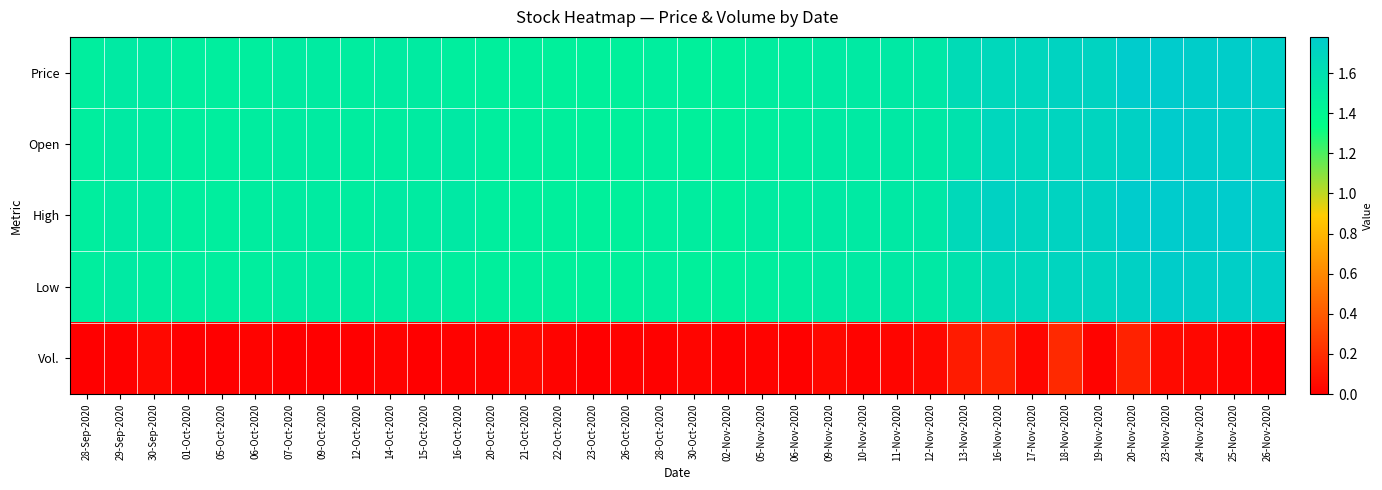

Reading left to right, what are all the values shown in this chart?

Price: 28-Sep-2020=1.5	29-Sep-2020=1.5	30-Sep-2020=1.5	01-Oct-2020=1.5	05-Oct-2020=1.5	06-Oct-2020=1.5	07-Oct-2020=1.5	09-Oct-2020=1.5	12-Oct-2020=1.5	14-Oct-2020=1.5	15-Oct-2020=1.5	16-Oct-2020=1.5	20-Oct-2020=1.5	21-Oct-2020=1.5	22-Oct-2020=1.5	23-Oct-2020=1.5	26-Oct-2020=1.5	28-Oct-2020=1.5	30-Oct-2020=1.5	02-Nov-2020=1.5	05-Nov-2020=1.5	06-Nov-2020=1.5	09-Nov-2020=1.5	10-Nov-2020=1.5	11-Nov-2020=1.5	12-Nov-2020=1.5	13-Nov-2020=1.6	16-Nov-2020=1.7	17-Nov-2020=1.7	18-Nov-2020=1.7	19-Nov-2020=1.7	20-Nov-2020=1.8	23-Nov-2020=1.8	24-Nov-2020=1.8	25-Nov-2020=1.8	26-Nov-2020=1.8
Open: 28-Sep-2020=1.5	29-Sep-2020=1.5	30-Sep-2020=1.5	01-Oct-2020=1.5	05-Oct-2020=1.5	06-Oct-2020=1.5	07-Oct-2020=1.5	09-Oct-2020=1.5	12-Oct-2020=1.5	14-Oct-2020=1.5	15-Oct-2020=1.5	16-Oct-2020=1.5	20-Oct-2020=1.5	21-Oct-2020=1.5	22-Oct-2020=1.5	23-Oct-2020=1.5	26-Oct-2020=1.5	28-Oct-2020=1.5	30-Oct-2020=1.5	02-Nov-2020=1.5	05-Nov-2020=1.5	06-Nov-2020=1.5	09-Nov-2020=1.5	10-Nov-2020=1.5	11-Nov-2020=1.5	12-Nov-2020=1.5	13-Nov-2020=1.6	16-Nov-2020=1.7	17-Nov-2020=1.7	18-Nov-2020=1.7	19-Nov-2020=1.7	20-Nov-2020=1.7	23-Nov-2020=1.8	24-Nov-2020=1.8	25-Nov-2020=1.8	26-Nov-2020=1.8
High: 28-Sep-2020=1.5	29-Sep-2020=1.5	30-Sep-2020=1.5	01-Oct-2020=1.5	05-Oct-2020=1.5	06-Oct-2020=1.5	07-Oct-2020=1.5	09-Oct-2020=1.5	12-Oct-2020=1.5	14-Oct-2020=1.5	15-Oct-2020=1.5	16-Oct-2020=1.5	20-Oct-2020=1.5	21-Oct-2020=1.5	22-Oct-2020=1.5	23-Oct-2020=1.5	26-Oct-2020=1.5	28-Oct-2020=1.5	30-Oct-2020=1.5	02-Nov-2020=1.5	05-Nov-2020=1.5	06-Nov-2020=1.5	09-Nov-2020=1.5	10-Nov-2020=1.5	11-Nov-2020=1.5	12-Nov-2020=1.5	13-Nov-2020=1.7	16-Nov-2020=1.7	17-Nov-2020=1.7	18-Nov-2020=1.7	19-Nov-2020=1.7	20-Nov-2020=1.8	23-Nov-2020=1.8	24-Nov-2020=1.8	25-Nov-2020=1.8	26-Nov-2020=1.8
Low: 28-Sep-2020=1.5	29-Sep-2020=1.5	30-Sep-2020=1.5	01-Oct-2020=1.5	05-Oct-2020=1.5	06-Oct-2020=1.5	07-Oct-2020=1.5	09-Oct-2020=1.5	12-Oct-2020=1.5	14-Oct-2020=1.5	15-Oct-2020=1.5	16-Oct-2020=1.5	20-Oct-2020=1.5	21-Oct-2020=1.5	22-Oct-2020=1.5	23-Oct-2020=1.5	26-Oct-2020=1.5	28-Oct-2020=1.5	30-Oct-2020=1.5	02-Nov-2020=1.5	05-Nov-2020=1.5	06-Nov-2020=1.5	09-Nov-2020=1.5	10-Nov-2020=1.5	11-Nov-2020=1.5	12-Nov-2020=1.5	13-Nov-2020=1.6	16-Nov-2020=1.7	17-Nov-2020=1.7	18-Nov-2020=1.7	19-Nov-2020=1.7	20-Nov-2020=1.7	23-Nov-2020=1.8	24-Nov-2020=1.8	25-Nov-2020=1.8	26-Nov-2020=1.8
Vol.: 28-Sep-2020=0.0	29-Sep-2020=0.0	30-Sep-2020=0.0	01-Oct-2020=0.0	05-Oct-2020=0.0	06-Oct-2020=0.0	07-Oct-2020=0.0	09-Oct-2020=0.0	12-Oct-2020=0.0	14-Oct-2020=0.0	15-Oct-2020=0.0	16-Oct-2020=0.0	20-Oct-2020=0.0	21-Oct-2020=0.0	22-Oct-2020=0.0	23-Oct-2020=0.0	26-Oct-2020=0.0	28-Oct-2020=0.0	30-Oct-2020=0.0	02-Nov-2020=0.0	05-Nov-2020=0.0	06-Nov-2020=0.0	09-Nov-2020=0.0	10-Nov-2020=0.0	11-Nov-2020=0.0	12-Nov-2020=0.0	13-Nov-2020=0.1	16-Nov-2020=0.2	17-Nov-2020=0.0	18-Nov-2020=0.2	19-Nov-2020=0.0	20-Nov-2020=0.1	23-Nov-2020=0.0	24-Nov-2020=0.0	25-Nov-2020=0.0	26-Nov-2020=0.0